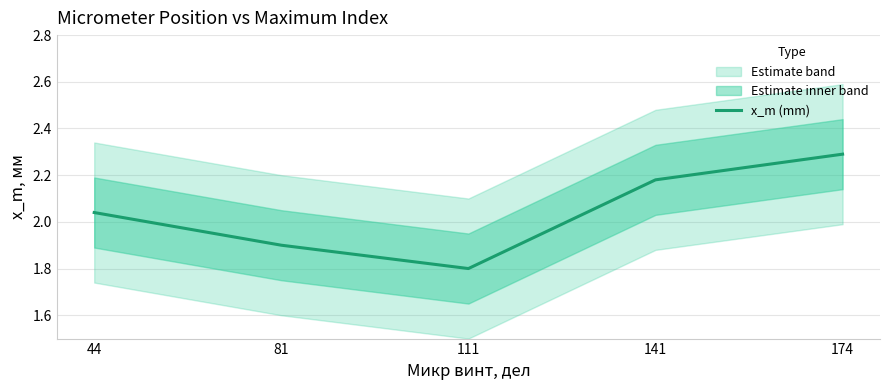

What is the greatest value displayed?

2.3